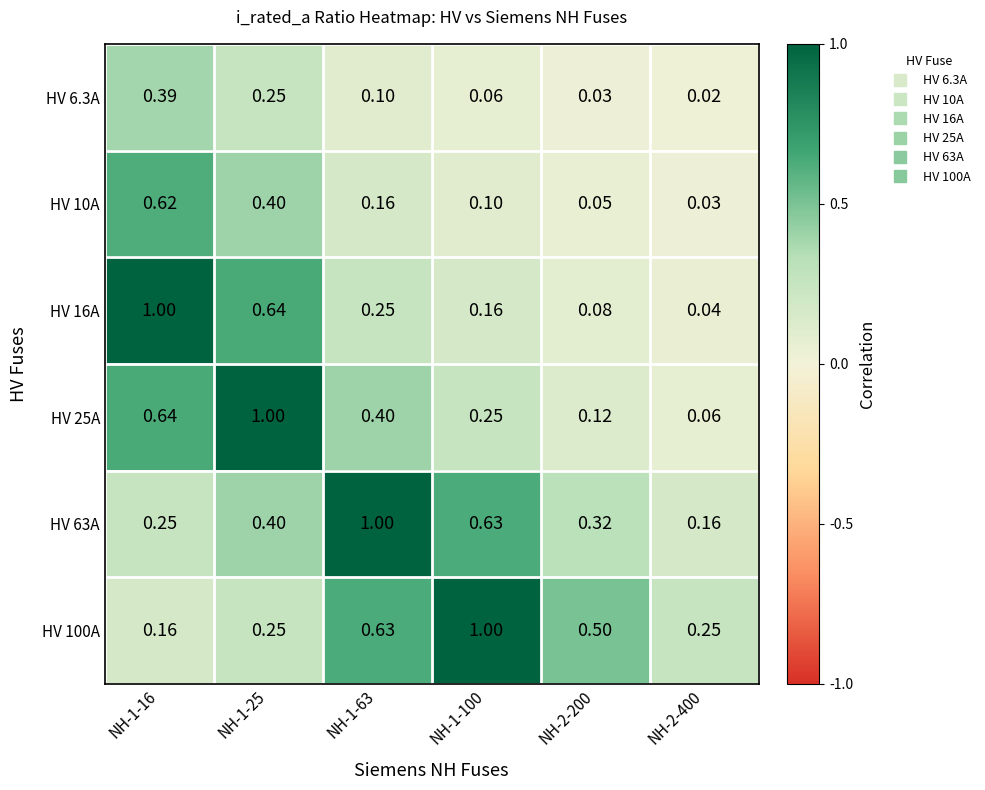

Is the value of HV 6.3A at NH-2-400 greater than the value of HV 16A at NH-2-200?

No